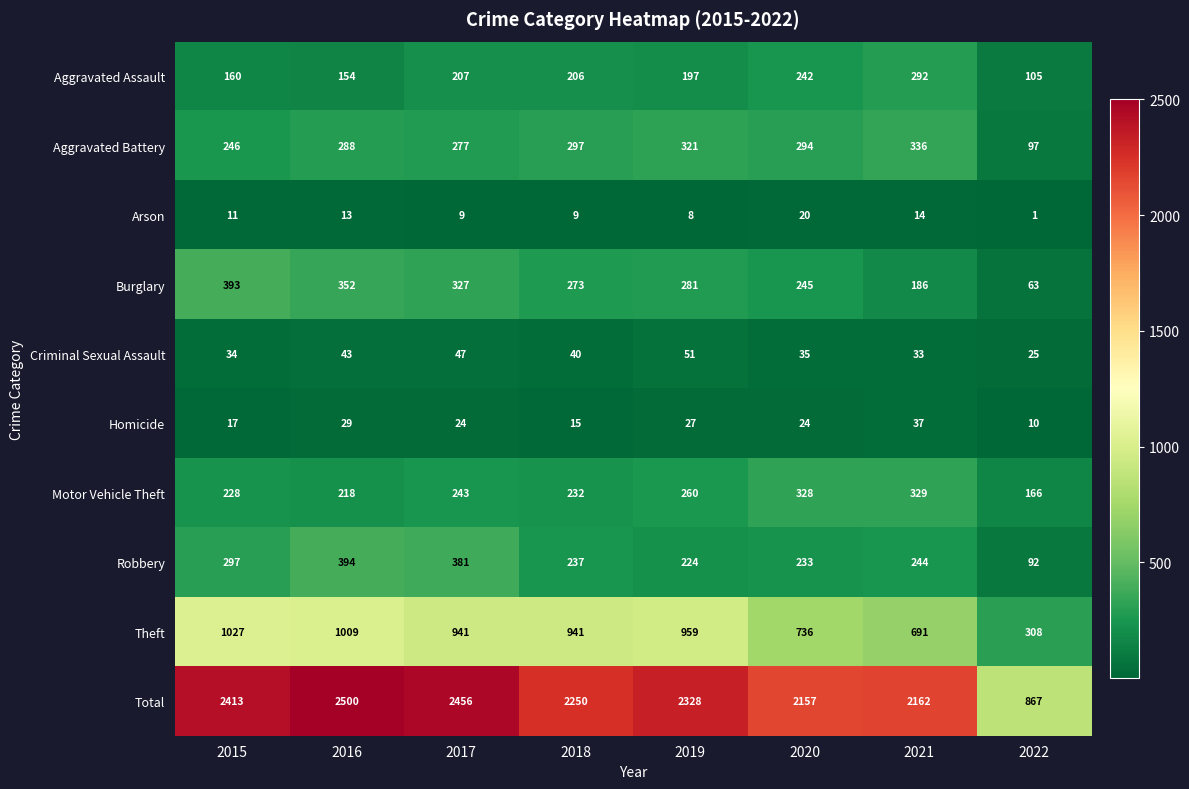

What value does the Total series have at 2018, to the nearest 50?

2250